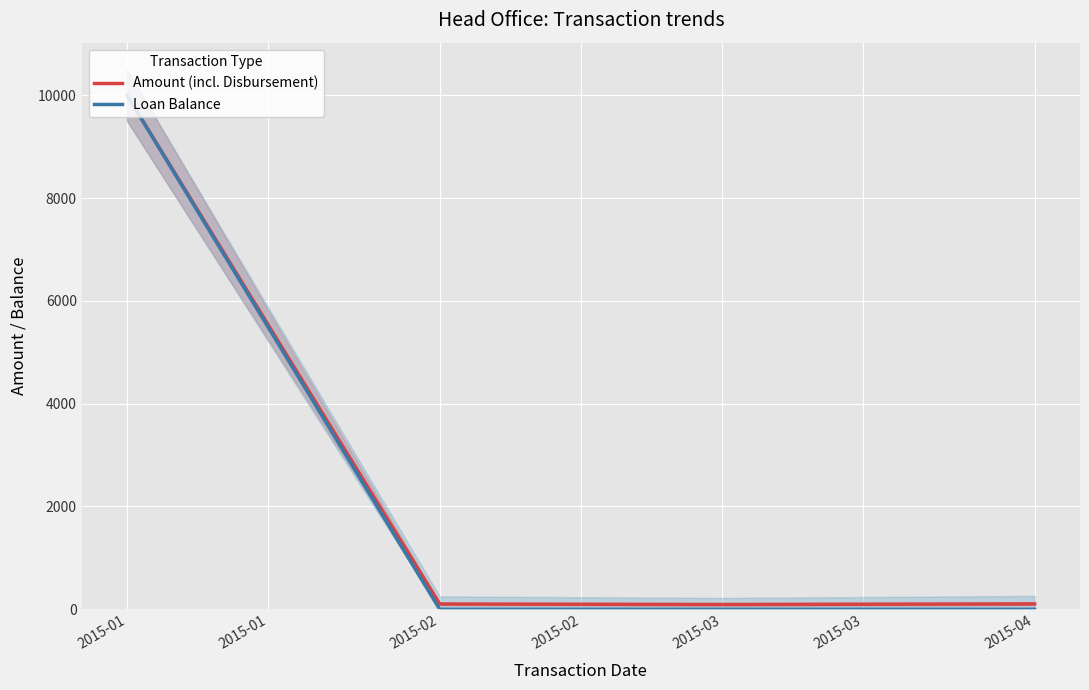

How many data points in Amount (incl. Disbursement) are less than 103?

2